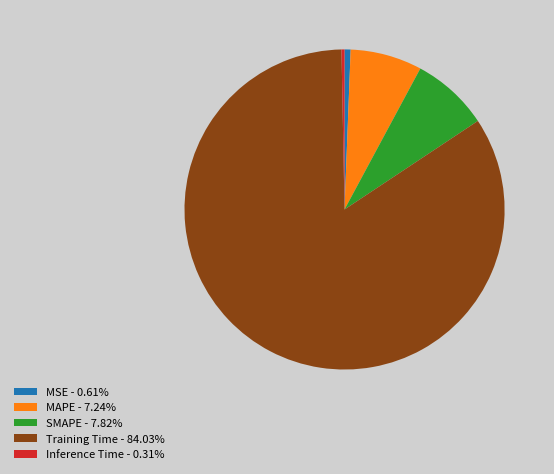

What is the ratio of the value at SMAPE to the value at Training Time?

0.1